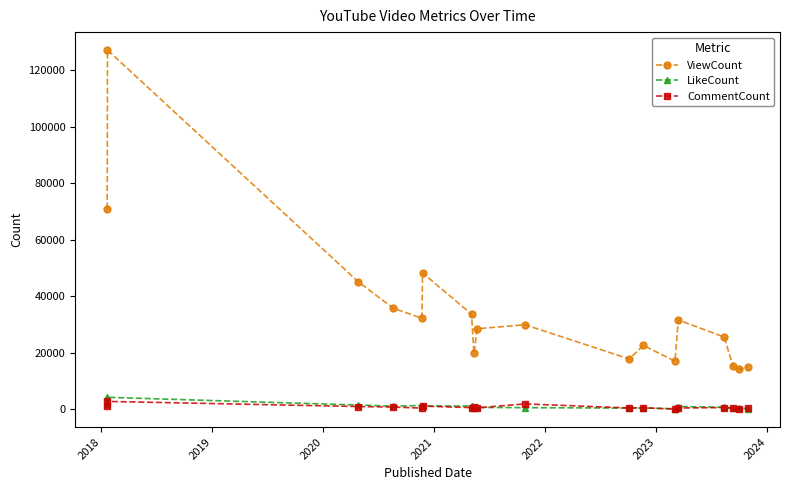

Which series has the widest spread of values?

ViewCount